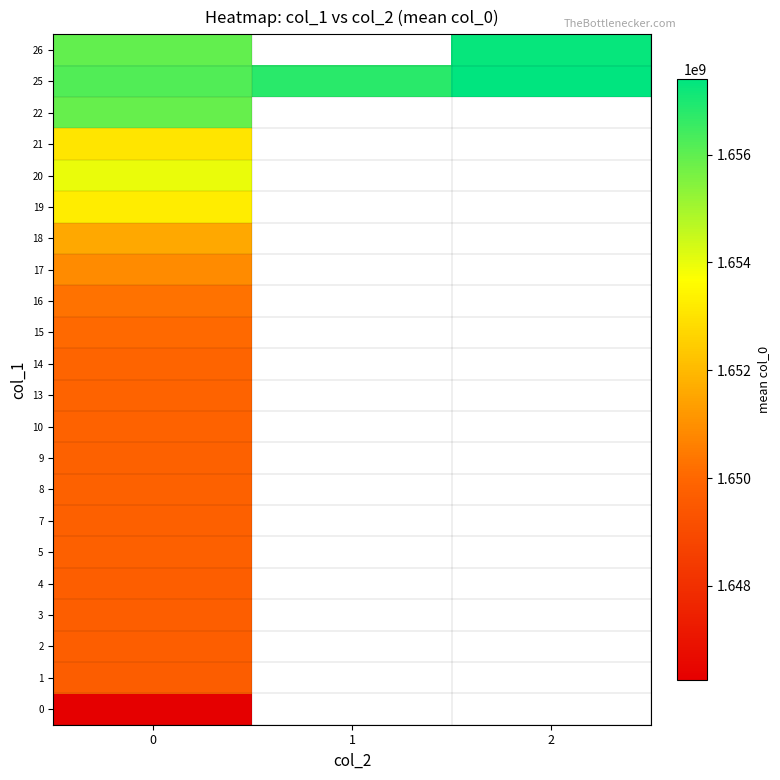

Is it true that 13 equals 425985388.6 at 0?

False